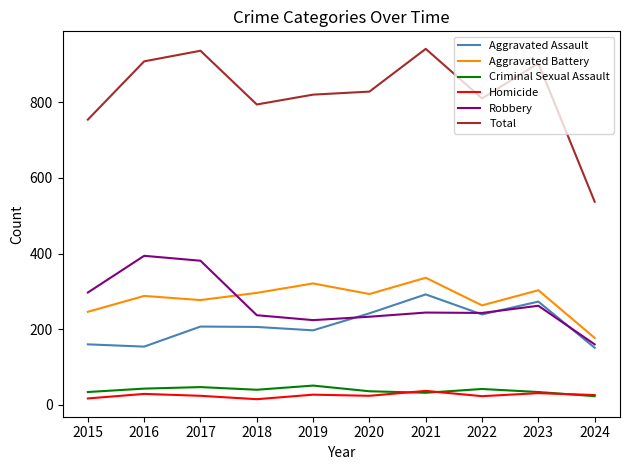

What is the maximum value shown in the chart?

941